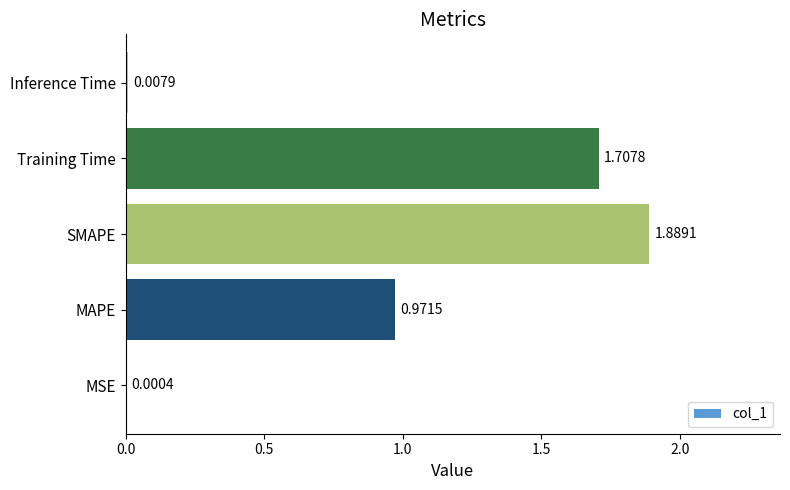

What is the change in value from Training Time to Inference Time?

-1.7